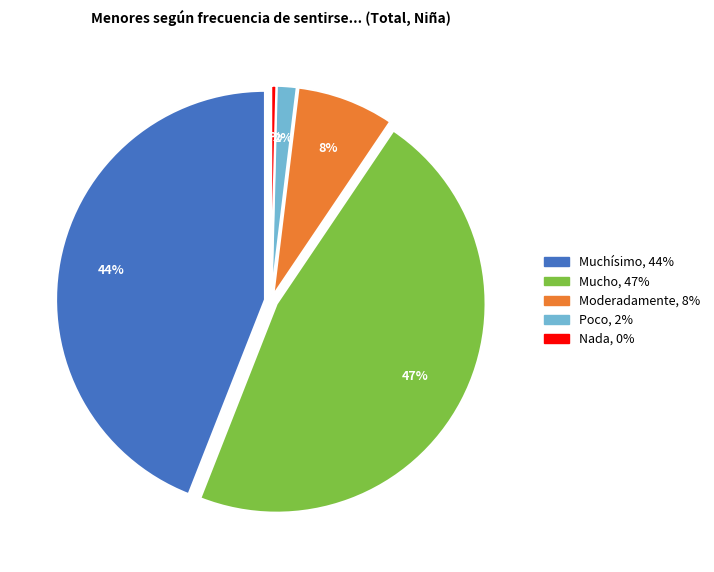

Combined, do Muchísimo and Poco account for over 50%?

No